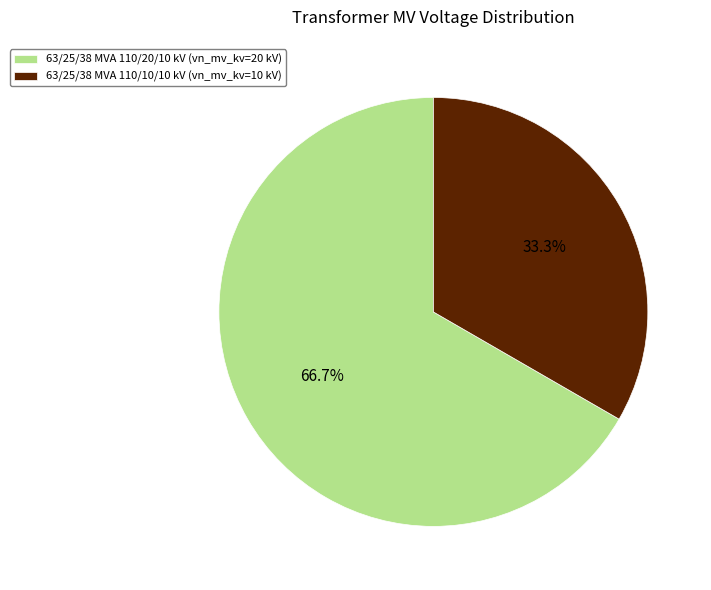

What percentage is the 63/25/38 MVA 110/20/10 kV slice, to the nearest percent?

67%